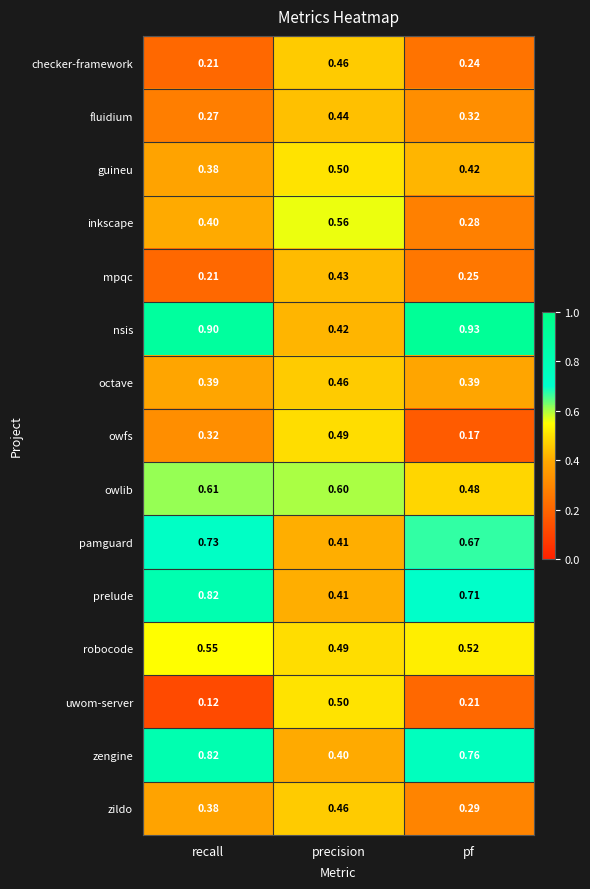

At which category does the chart reach its minimum across all series?

recall